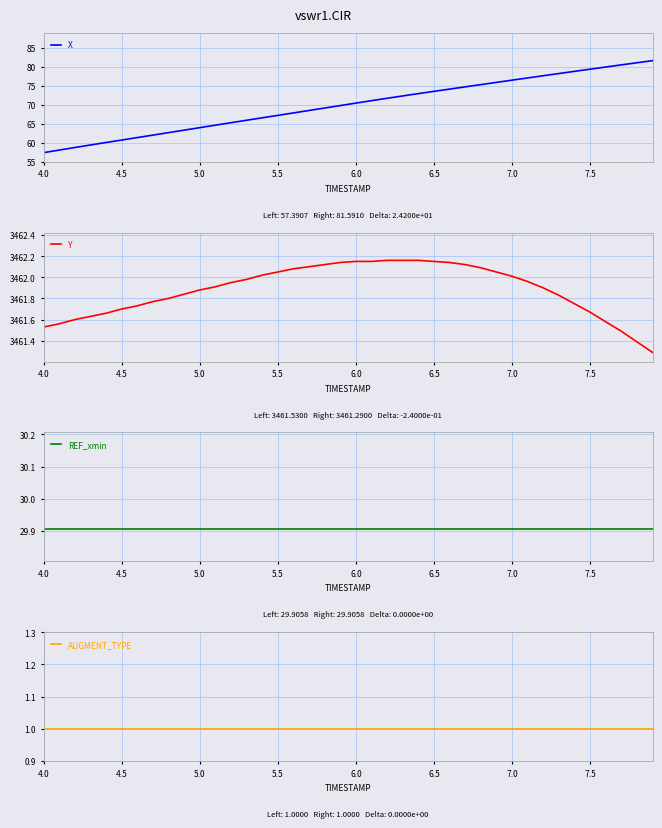

At which label does X reach its minimum?

4.0